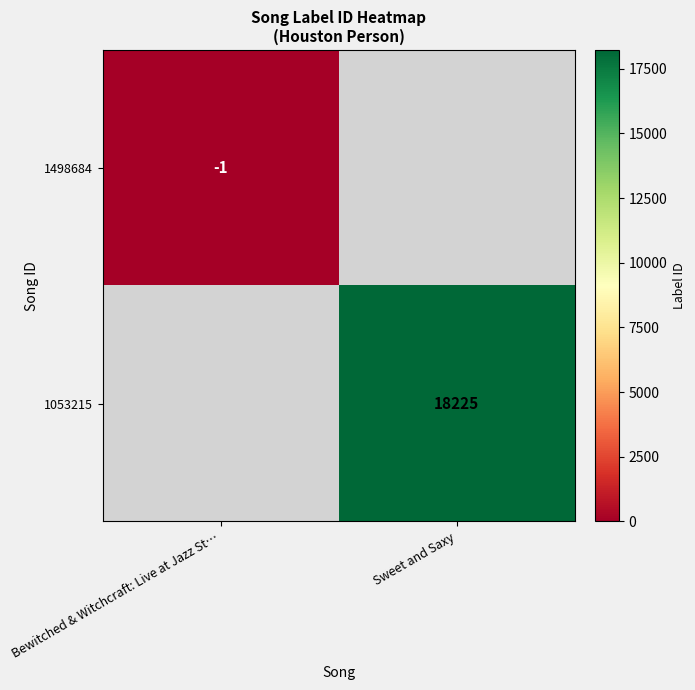

Between Bewitched & Witchcraft: Live at Jazz St… and Sweet and Saxy, which is larger?

Sweet and Saxy